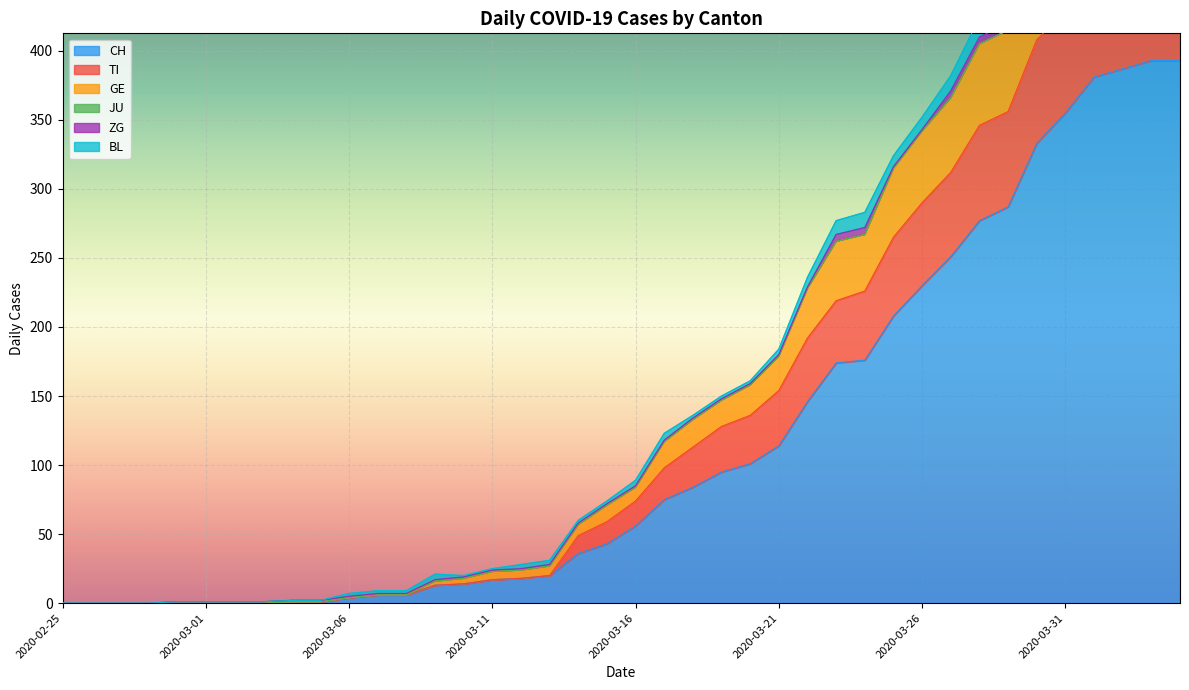

How many data points in CH are less than 56?

20